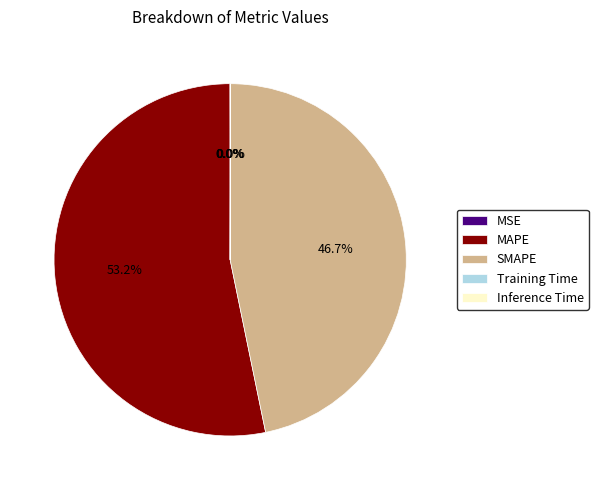

What percentage is NOT represented by SMAPE?

53.3%